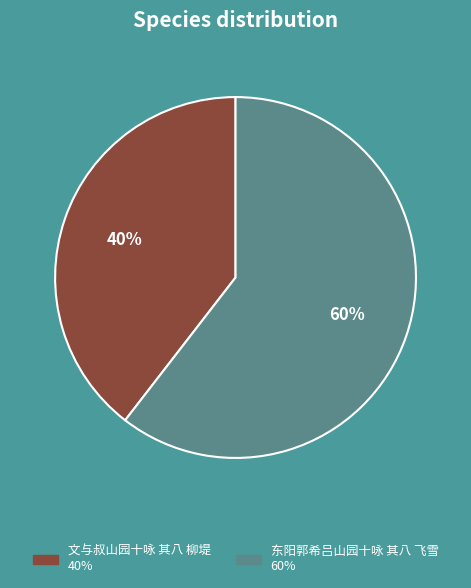

What is the largest slice in the pie chart?

东阳郭希吕山园十咏 其八 飞雪